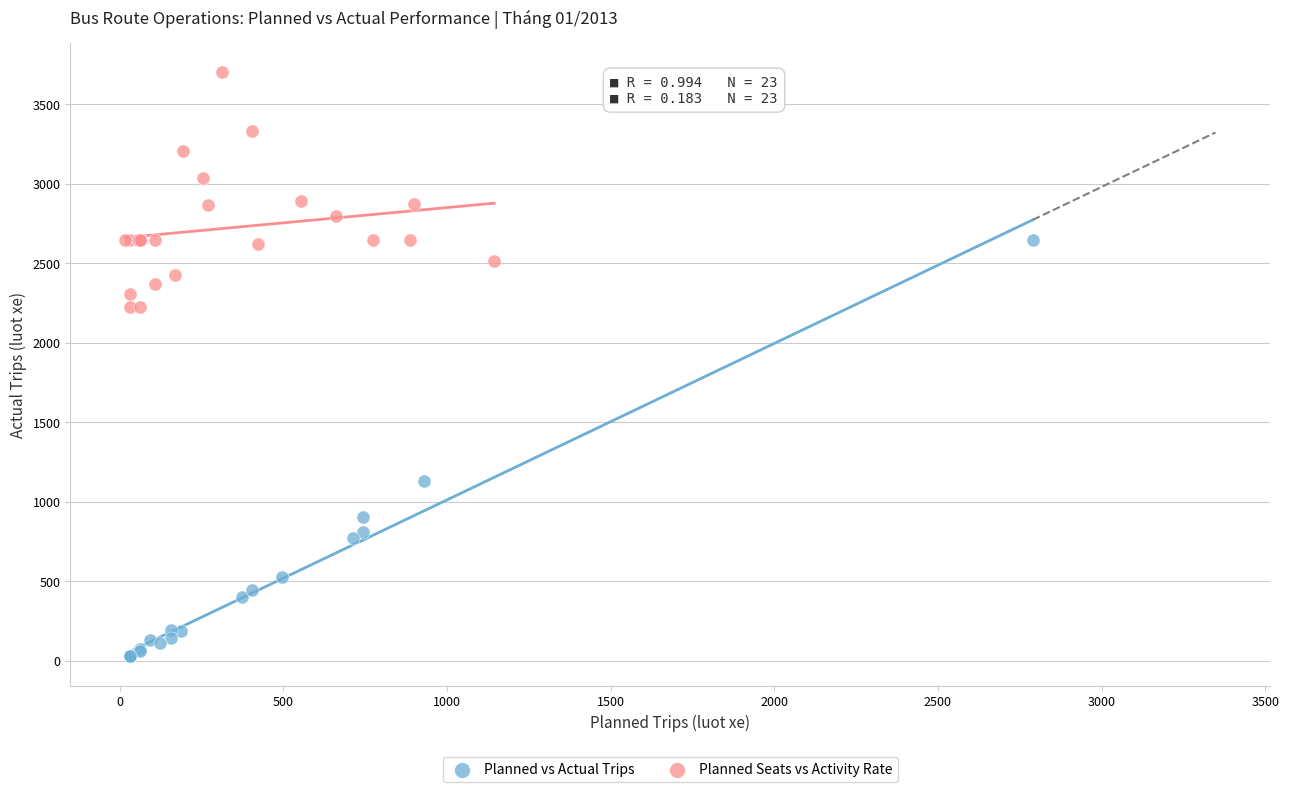

Which series contains the highest Y value?

Planned Seats vs Activity Rate